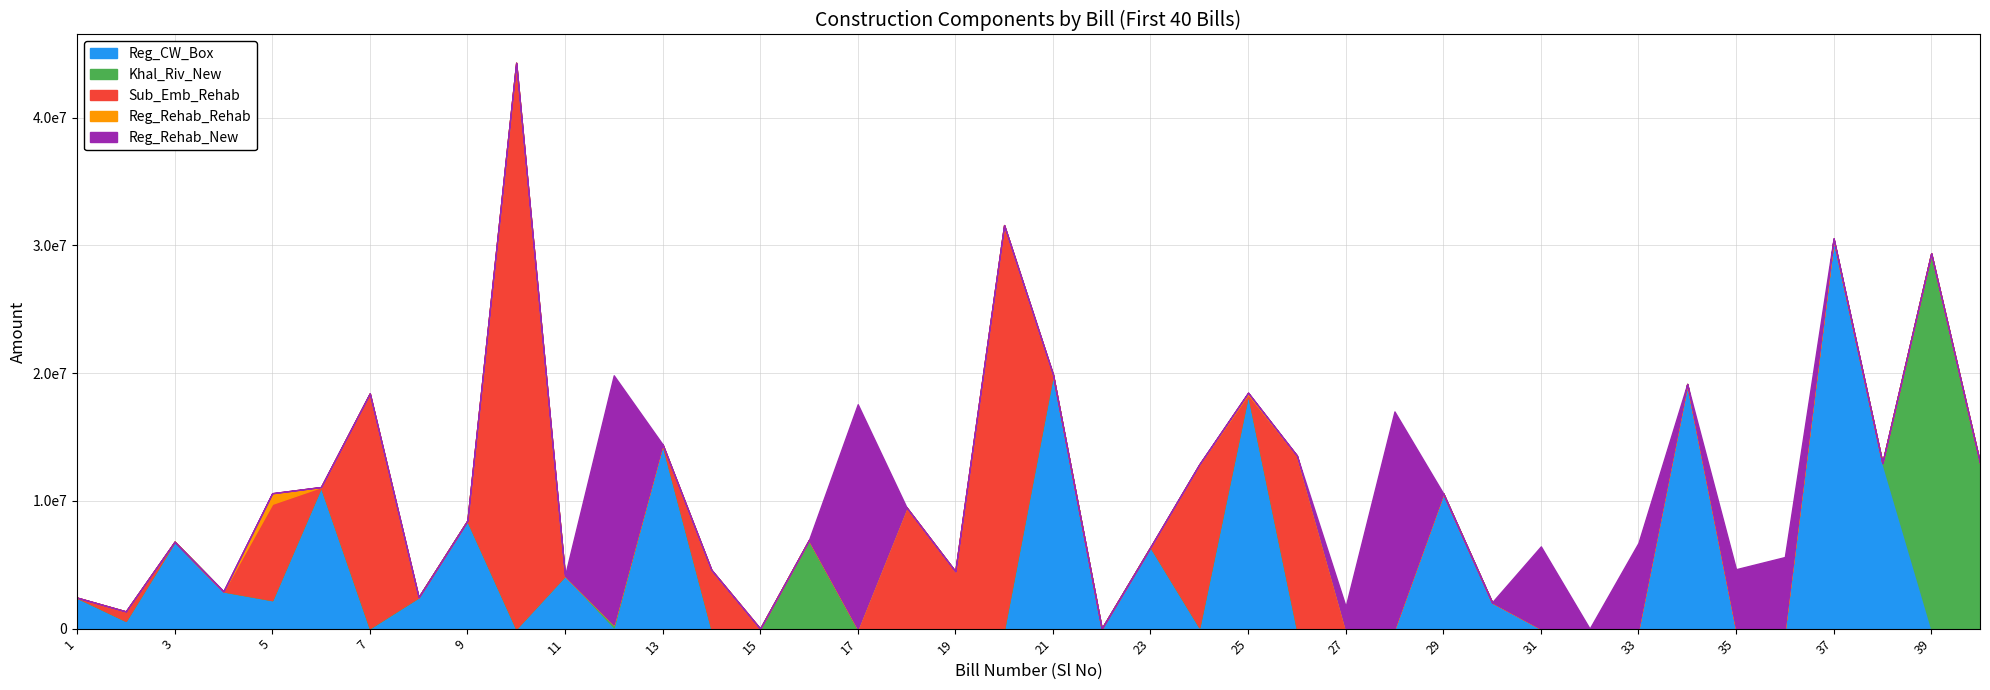

Which series has the widest spread of values?

Sub_Emb_Rehab